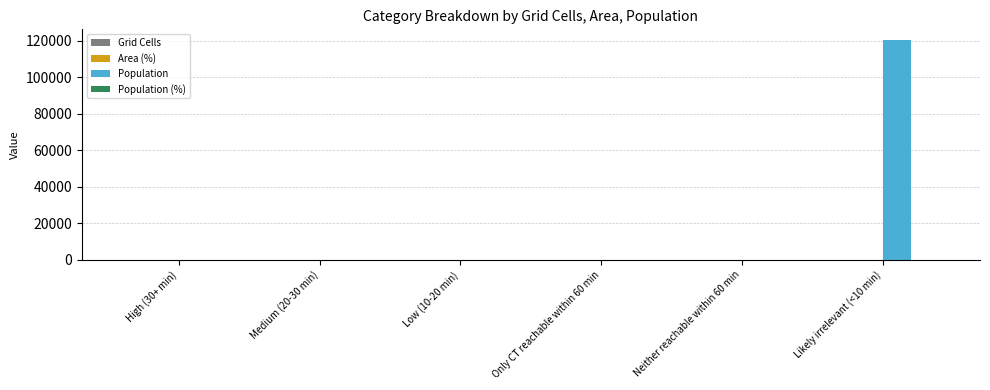

Are the bars horizontal?

No